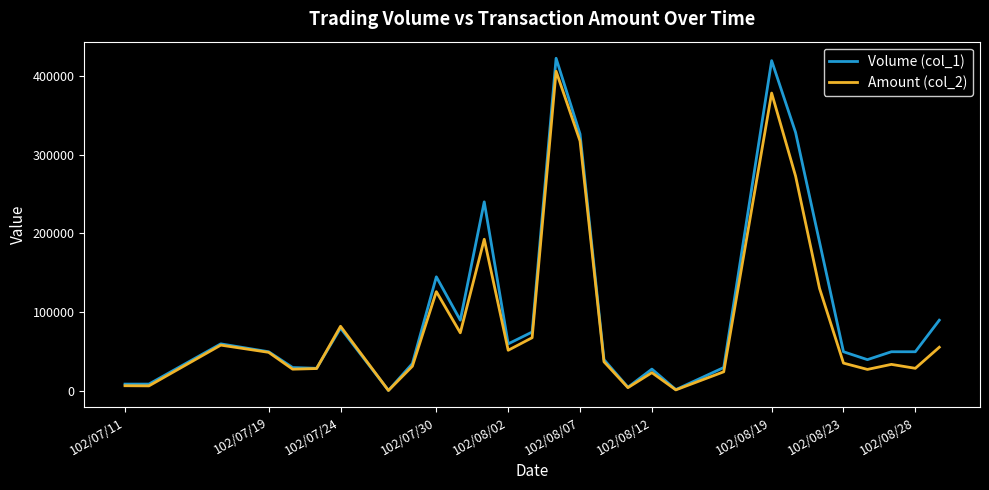

What is the maximum value shown in the chart?

422000